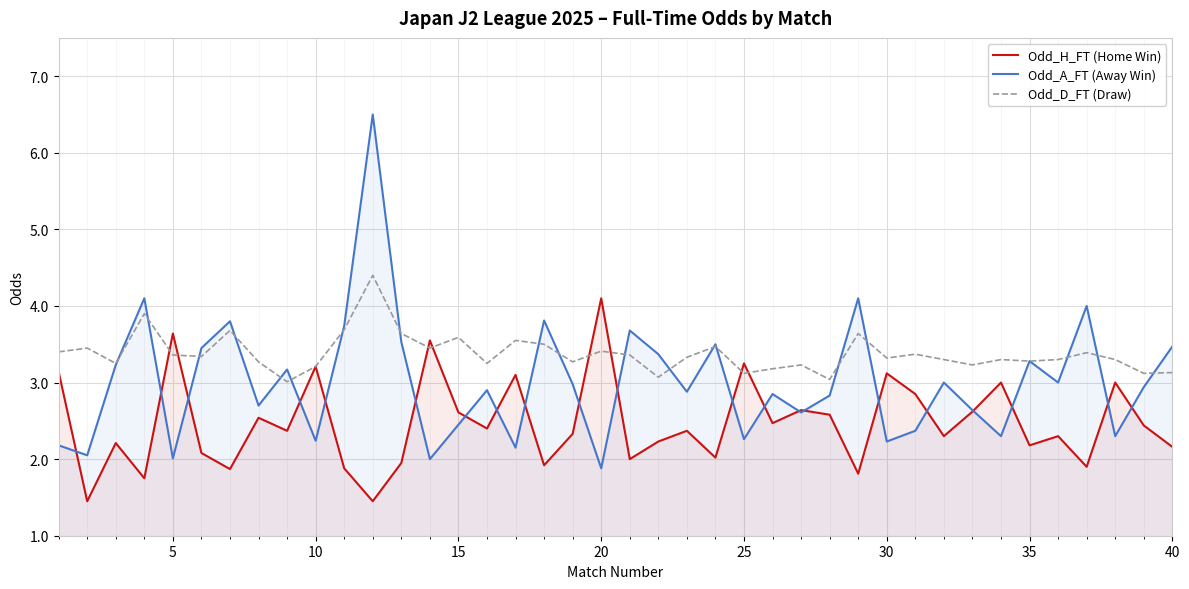

Which series has the largest range (max minus min)?

Odd_A_FT (Away Win)